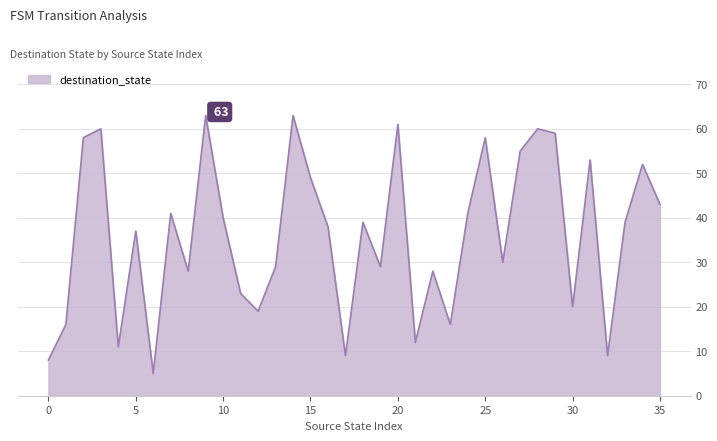

Does the chart have visible grid lines?

Yes